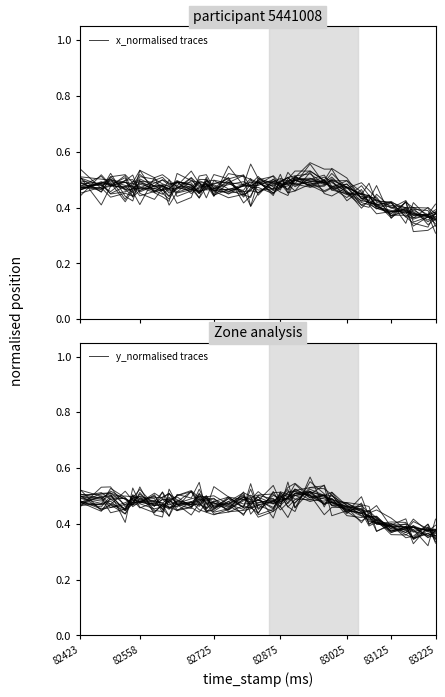

What is the difference between the maximum and minimum values in the x_normalised traces series?

0.2